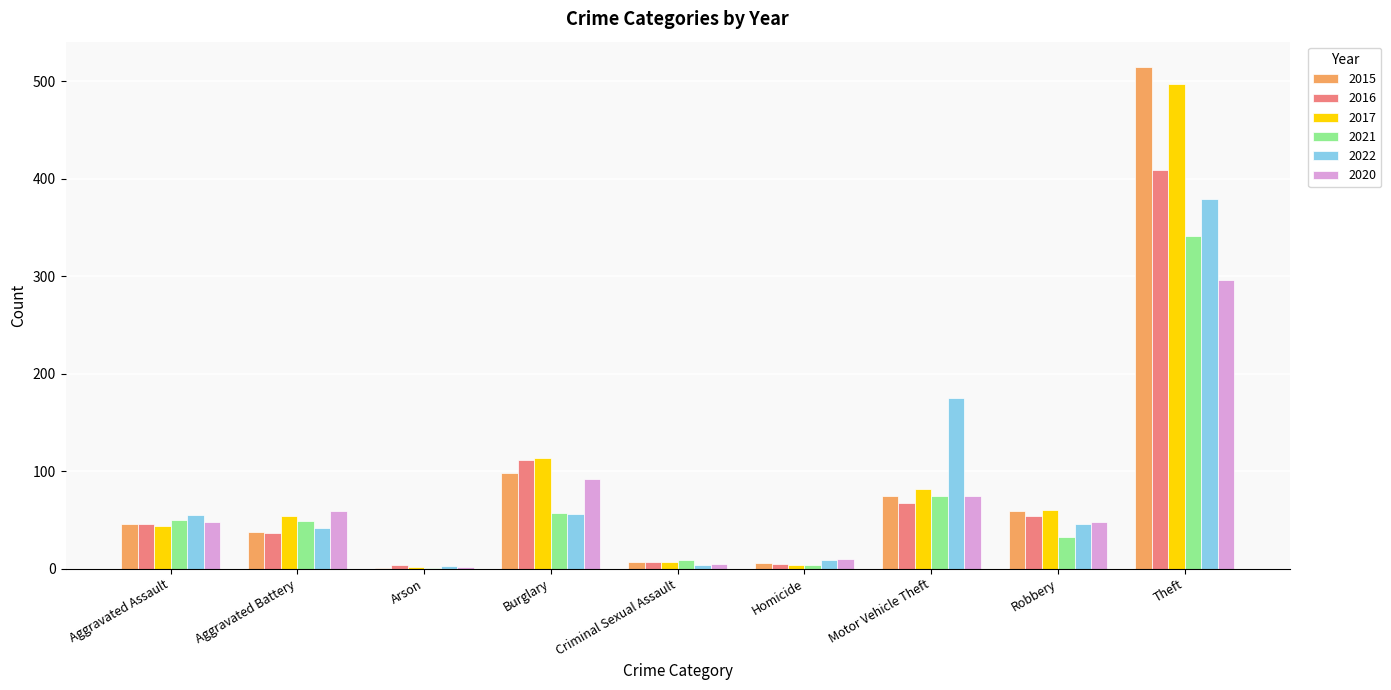

What is the sum of the 2021 values at Burglary and Robbery?

89